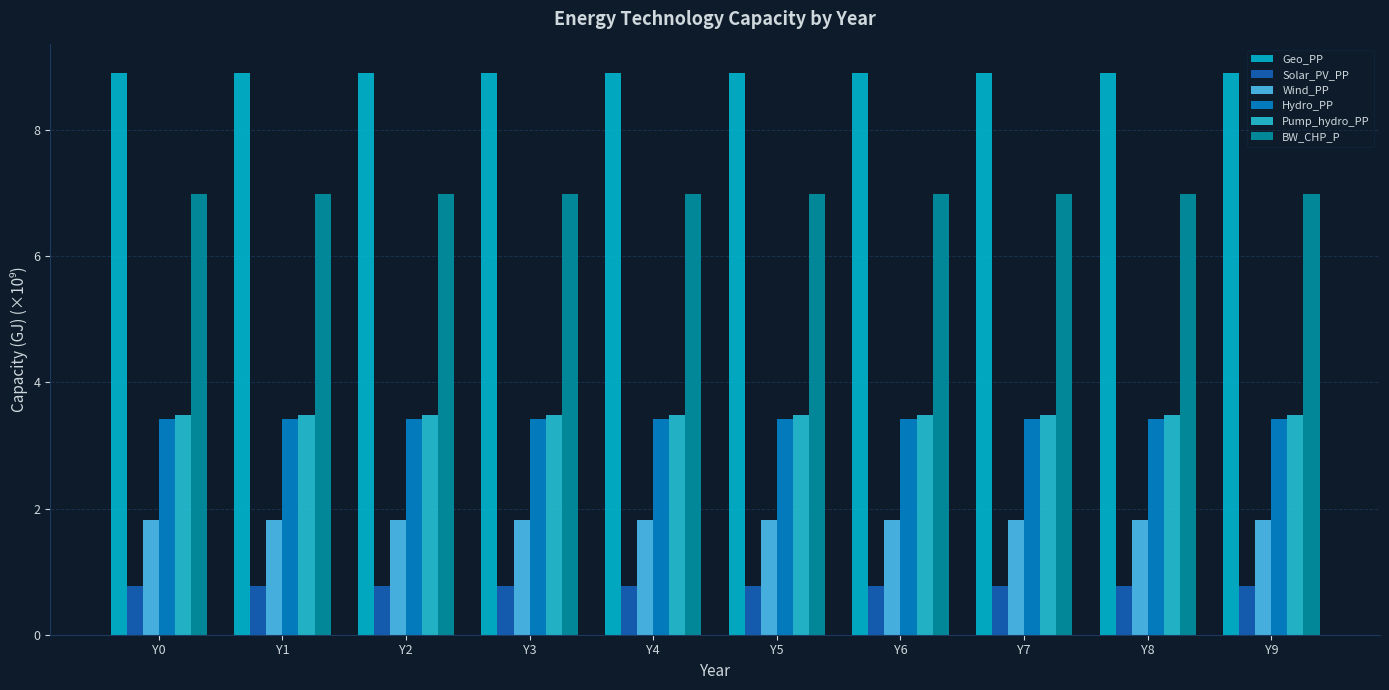

Reading left to right, extract all data points from this chart.

Geo_PP: 8.9	8.9	8.9	8.9	8.9	8.9	8.9	8.9	8.9	8.9
Solar_PV_PP: 0.8	0.8	0.8	0.8	0.8	0.8	0.8	0.8	0.8	0.8
Wind_PP: 1.8	1.8	1.8	1.8	1.8	1.8	1.8	1.8	1.8	1.8
Hydro_PP: 3.4	3.4	3.4	3.4	3.4	3.4	3.4	3.4	3.4	3.4
Pump_hydro_PP: 3.5	3.5	3.5	3.5	3.5	3.5	3.5	3.5	3.5	3.5
BW_CHP_P: 7.0	7.0	7.0	7.0	7.0	7.0	7.0	7.0	7.0	7.0